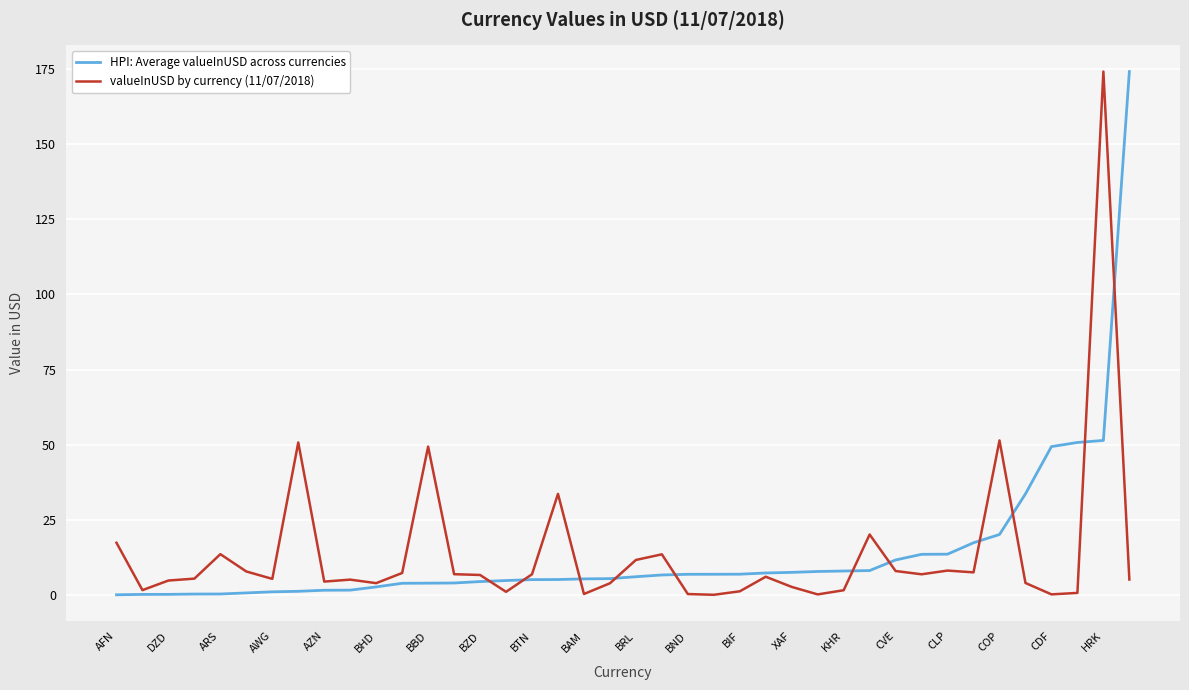

How many lines are shown in the chart?

2